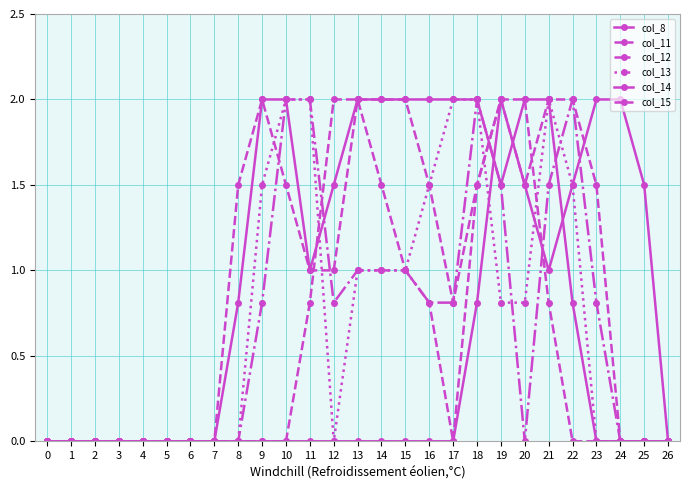

Reading right to left, what are all the values shown in this chart?

col_8: 0.0	1.5	2.0	2.0	1.5	1.0	1.5	2.0	0.8	0.0	0.0	0.0	0.0	0.0	0.0	0.0	0.0	0.0	0.0	0.0	0.0	0.0	0.0	0.0	0.0	0.0	0.0
col_11: 0.0	0.0	0.0	1.5	2.0	2.0	1.5	2.0	1.5	0.0	0.8	1.0	1.5	2.0	2.0	0.8	0.0	0.0	0.0	0.0	0.0	0.0	0.0	0.0	0.0	0.0	0.0
col_12: 0.0	0.0	0.0	0.8	2.0	1.5	0.0	1.5	2.0	0.8	0.8	1.0	1.0	1.0	0.8	2.0	2.0	0.8	0.0	0.0	0.0	0.0	0.0	0.0	0.0	0.0	0.0
col_13: 0.0	0.0	0.0	0.0	1.5	2.0	0.8	0.8	2.0	2.0	1.5	1.0	1.0	1.0	0.0	2.0	2.0	1.5	0.0	0.0	0.0	0.0	0.0	0.0	0.0	0.0	0.0
col_14: 0.0	0.0	0.0	0.0	0.8	2.0	2.0	1.5	2.0	2.0	2.0	2.0	2.0	2.0	1.5	1.0	2.0	2.0	0.8	0.0	0.0	0.0	0.0	0.0	0.0	0.0	0.0
col_15: 0.0	0.0	0.0	0.0	0.0	0.8	2.0	2.0	1.5	0.8	1.5	2.0	2.0	2.0	1.0	1.0	1.5	2.0	1.5	0.0	0.0	0.0	0.0	0.0	0.0	0.0	0.0